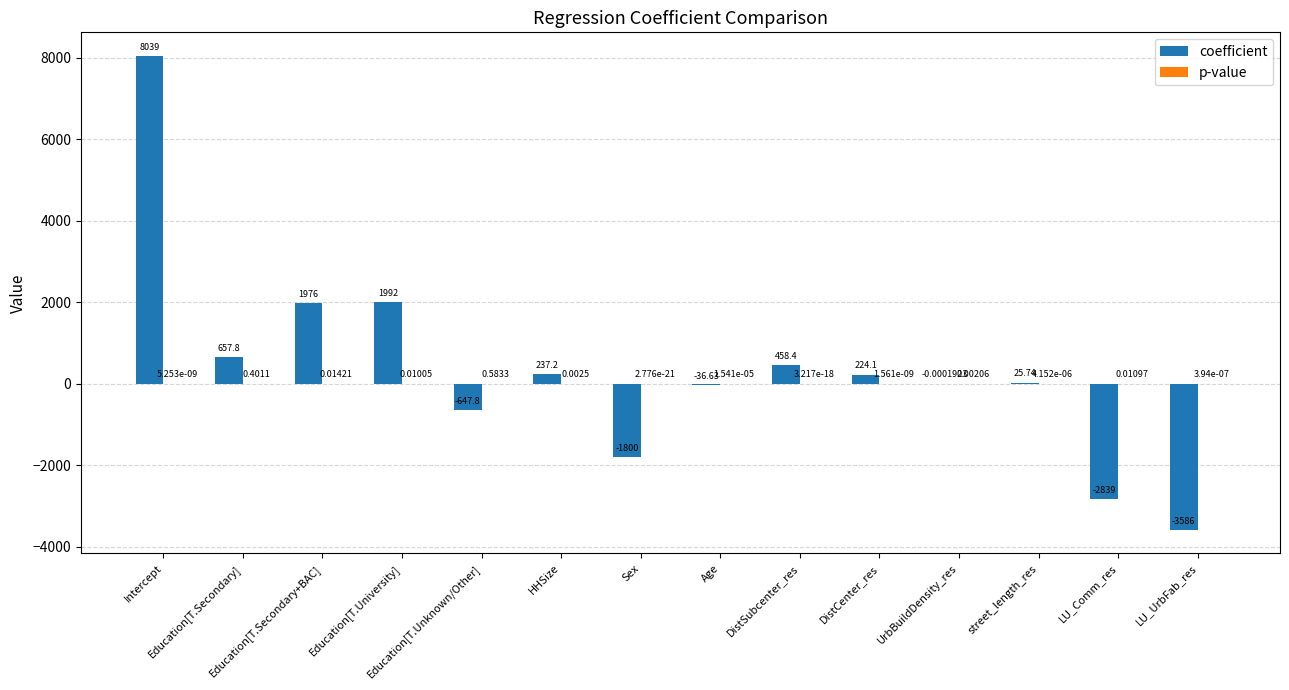

What is the maximum value shown in the chart?

8039.2